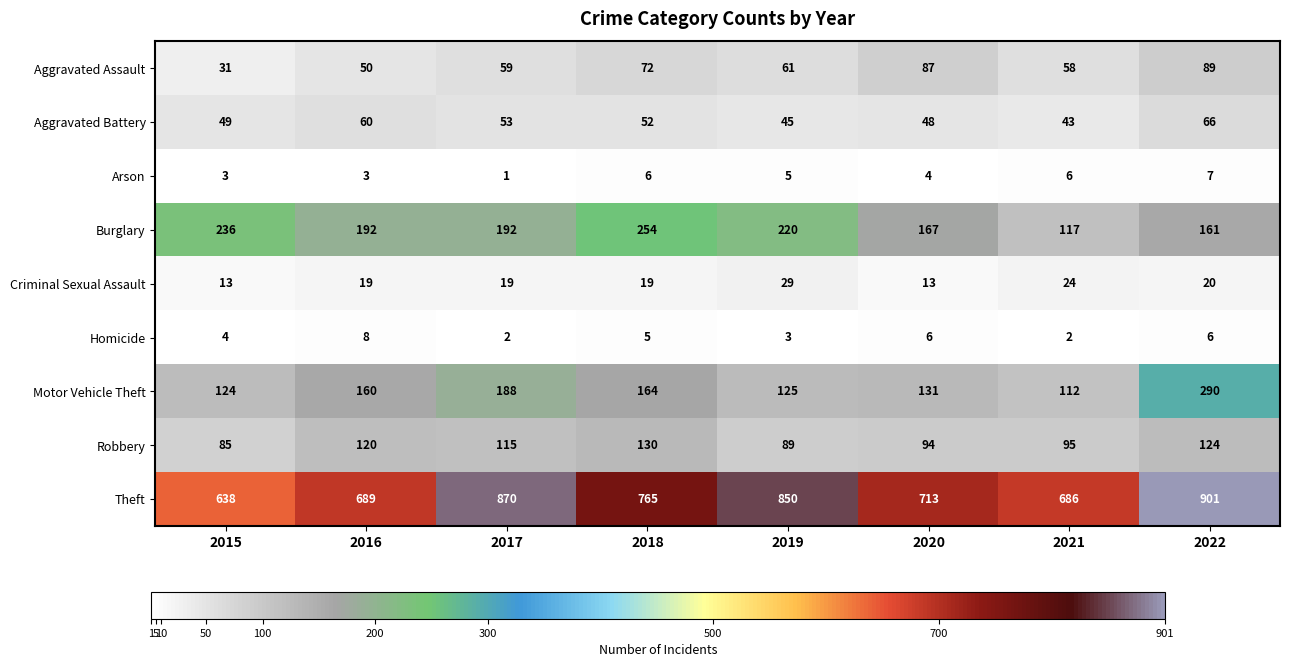

Between 2016 and 2017, which series saw the biggest shift?

Theft